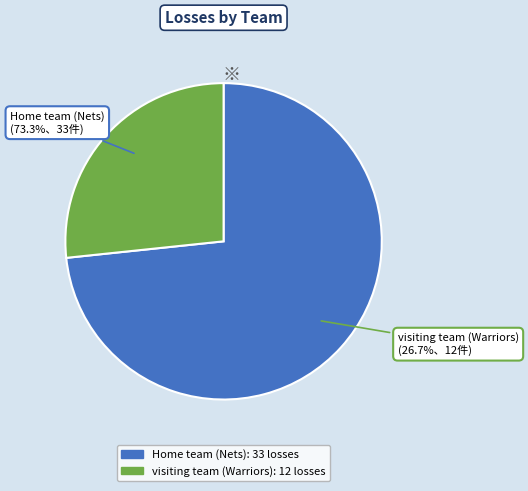

What is the ratio of the value at visiting team (Warriors) to the value at Home team (Nets)?

0.4